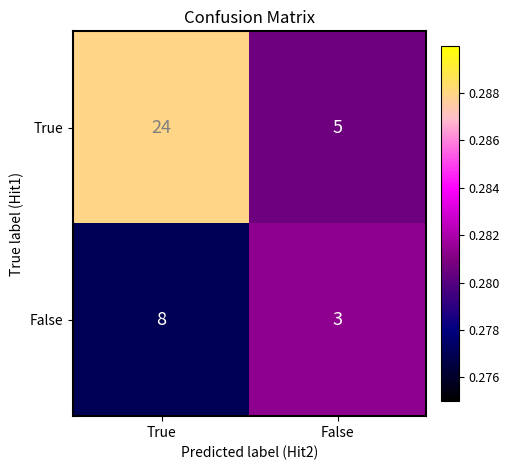

Reading right to left, extract all data points from this chart.

True: 5	24
False: 3	8